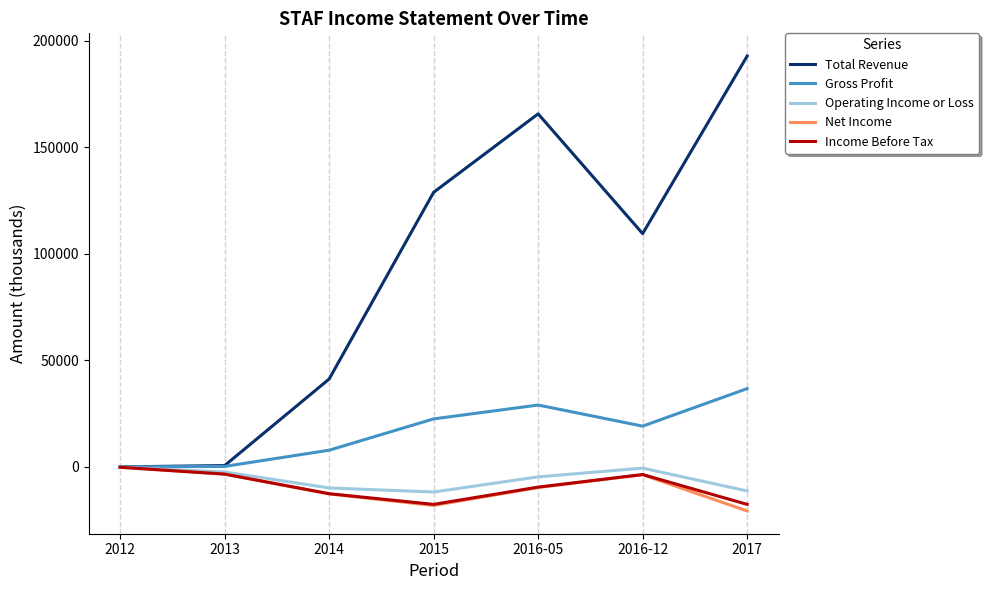

What is the difference between the maximum and second lowest values in the Net Income series?

17900